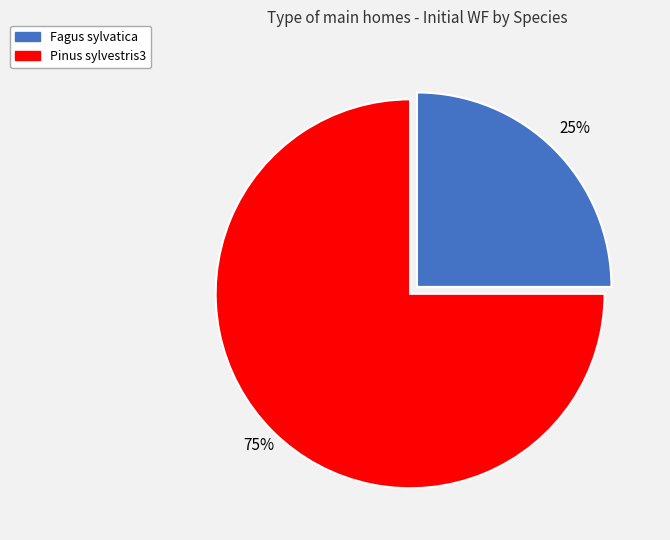

To the nearest percent, what percentage of the pie is Fagus sylvatica?

25%